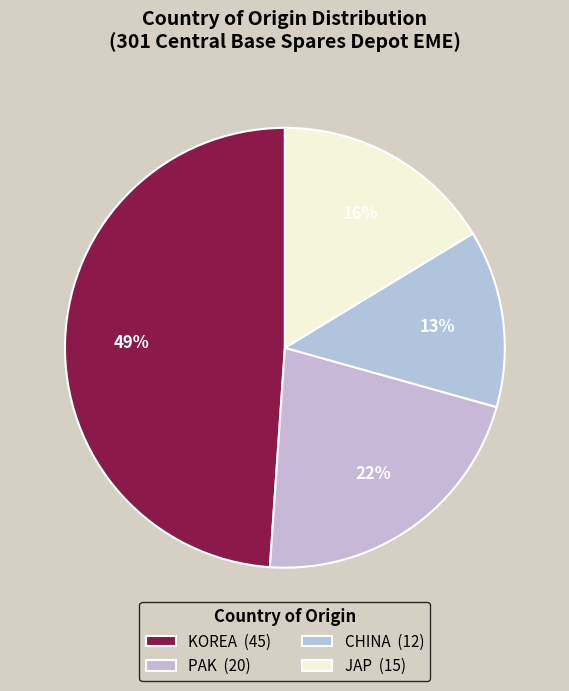

To the nearest percent, what percentage of the pie is KOREA?

49%